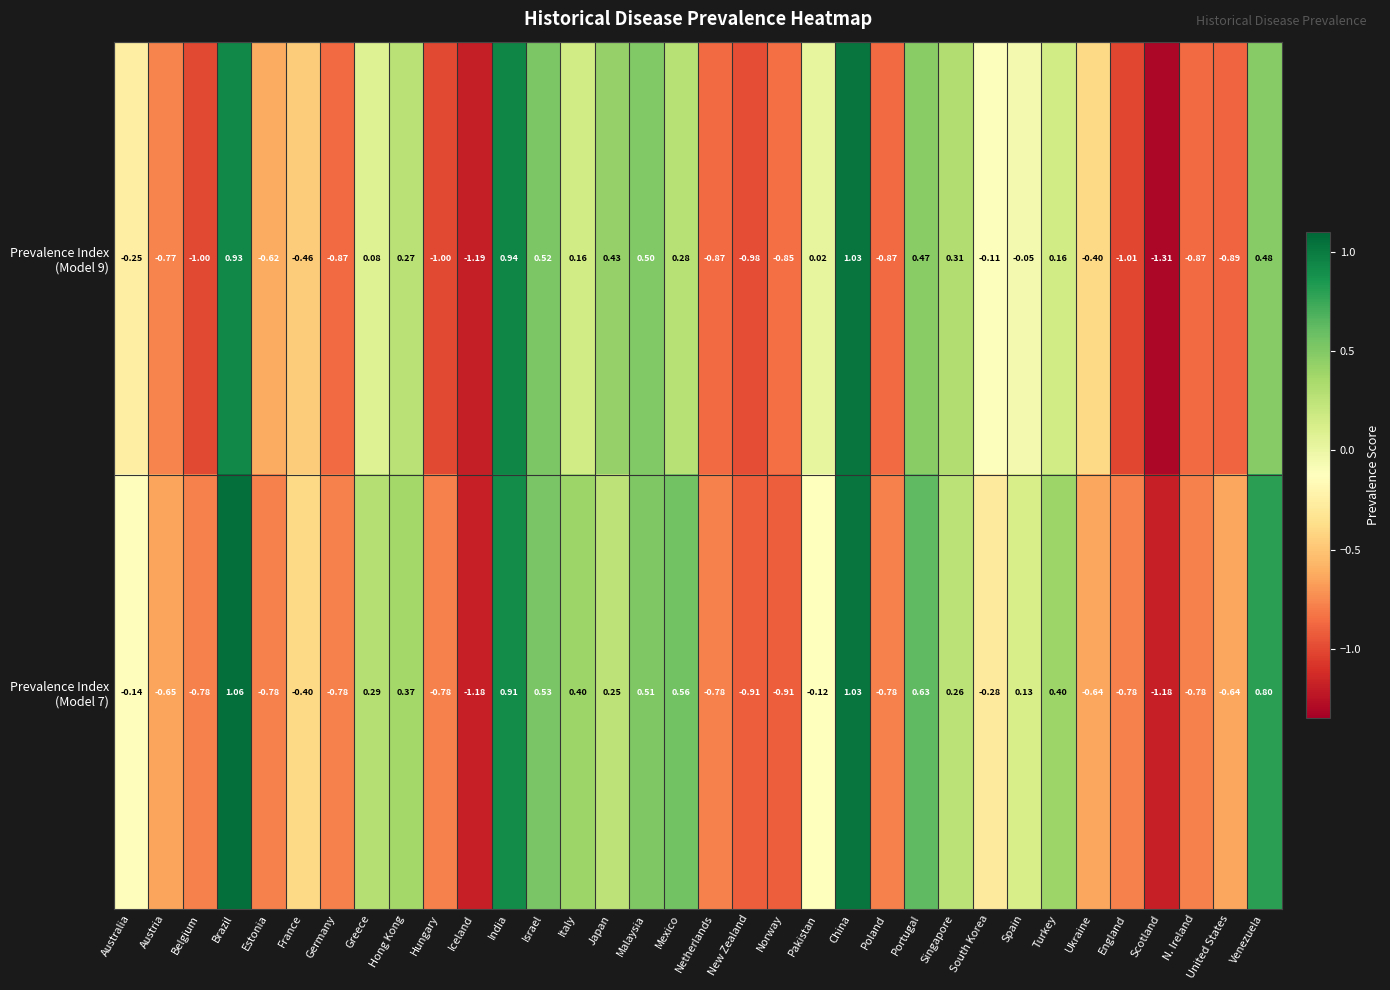

Which category has the highest value across all series?

Brazil